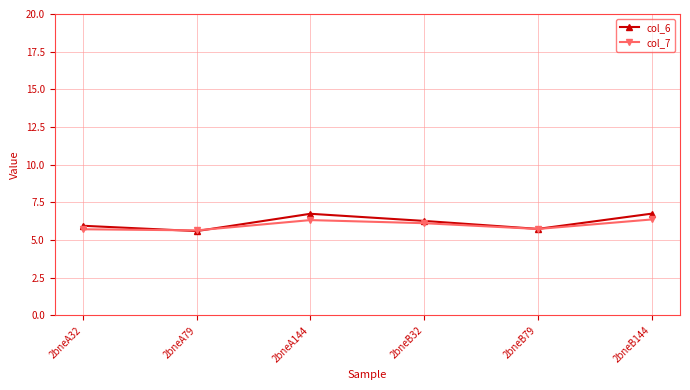

Is it true that col_7 equals 6.3 at 2bneA144?

True